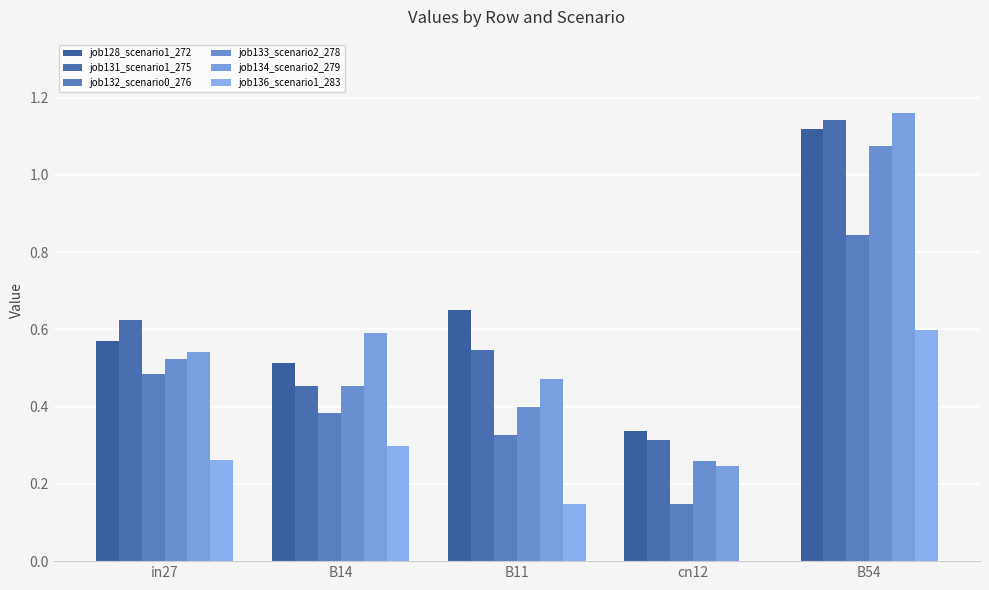

Which series has the widest spread of values?

job134_scenario2_279